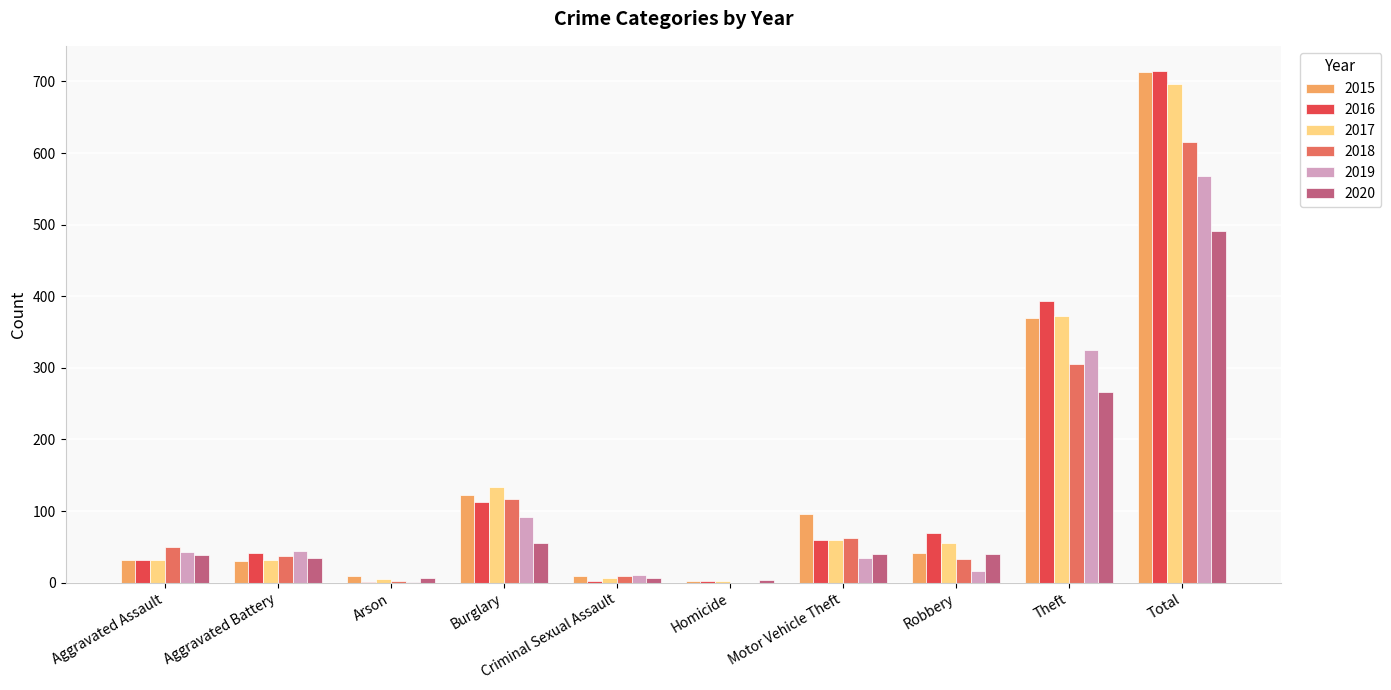

What is the sum of all 2015 values?

1426